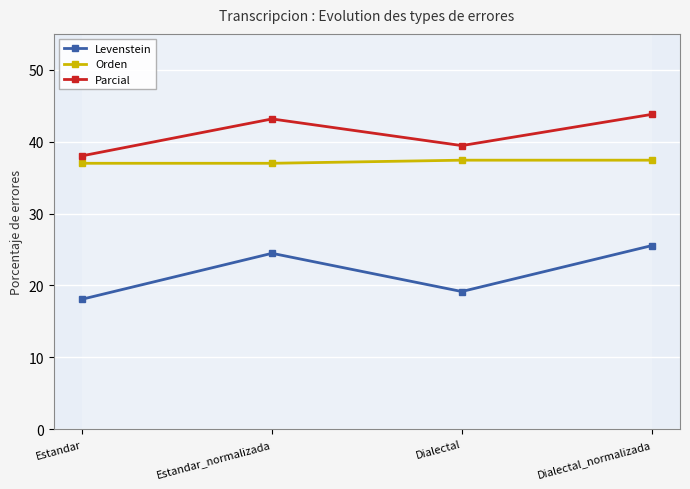

Is it true that Levenstein equals 30.2 at Dialectal?

False